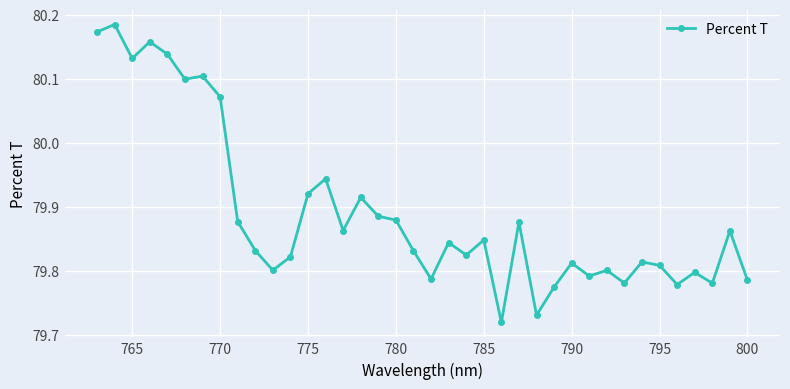

How many values are between 79 and 80?

30